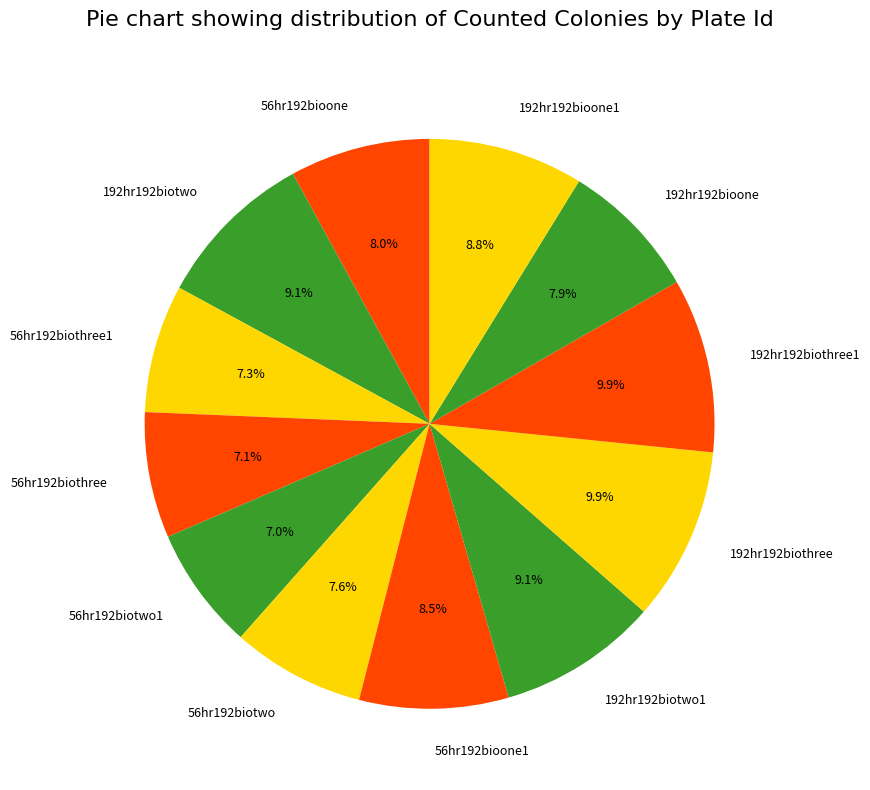

True or false: 56hr192bioone accounts for 8% of the total.

True